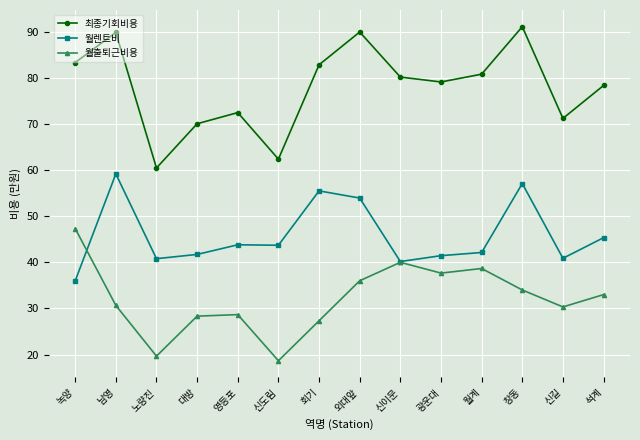

True or false: 최종기회비용 and 월렌트비 intersect in this chart.

False